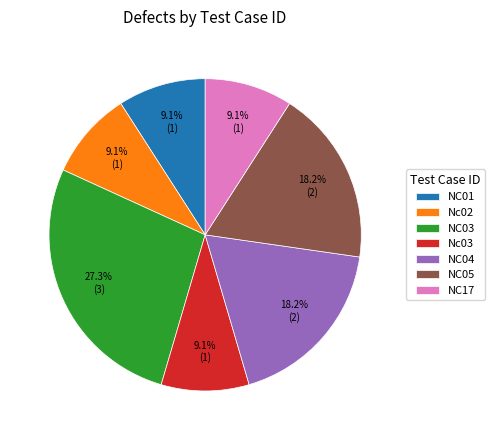

To the nearest percent, what is the average slice percentage?

14%